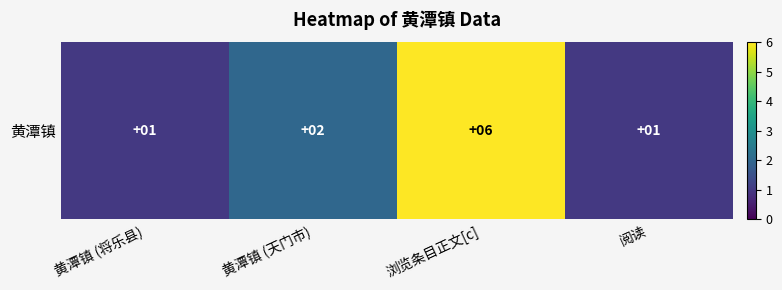

Which category has the lowest value across all series?

黄潭镇 (将乐县)